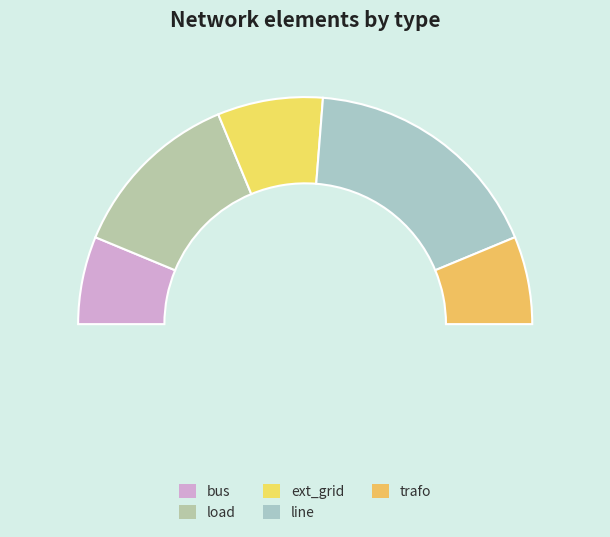

Which category has the biggest portion of the pie?

line